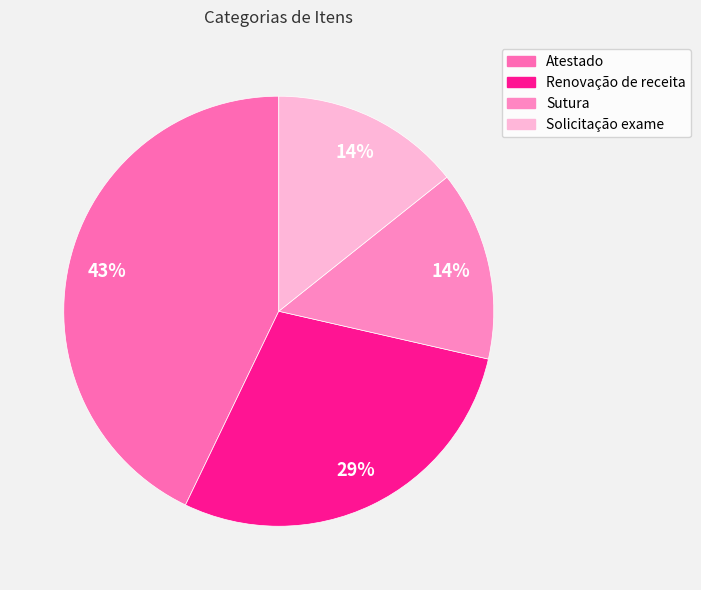

To the nearest percent, what is the difference between the largest and smallest slice percentages?

29%